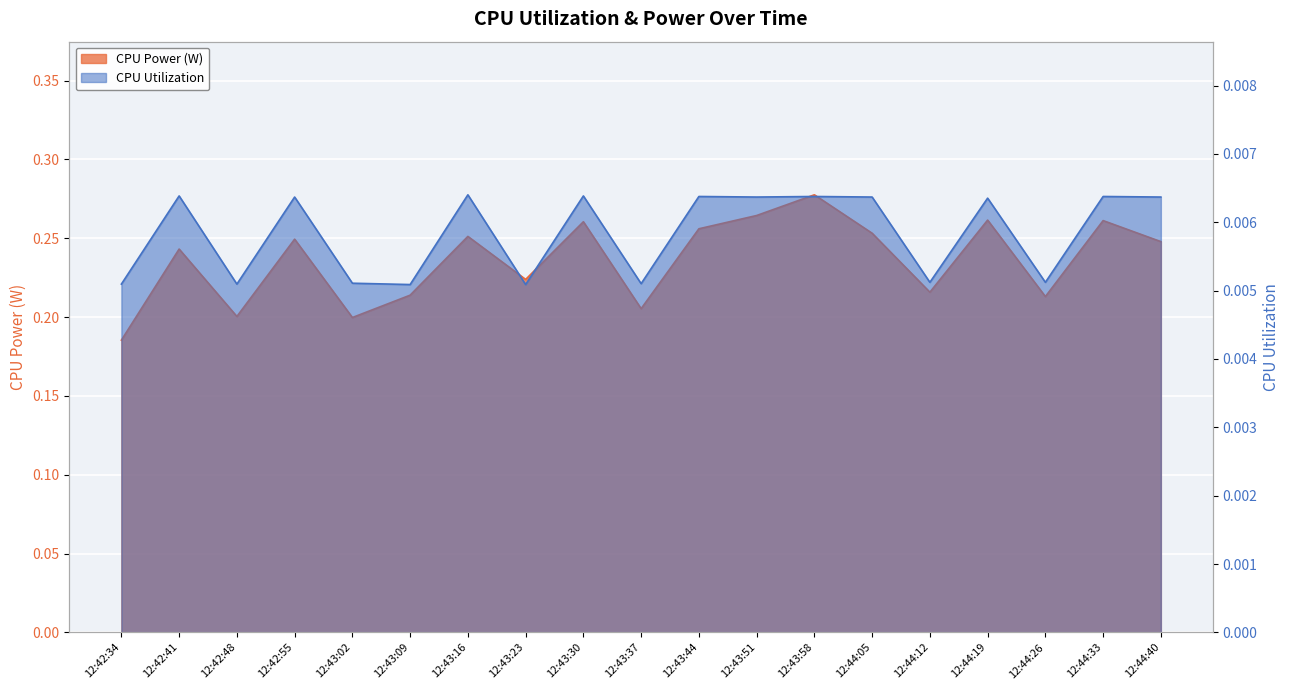

What is the greatest value displayed?

0.3